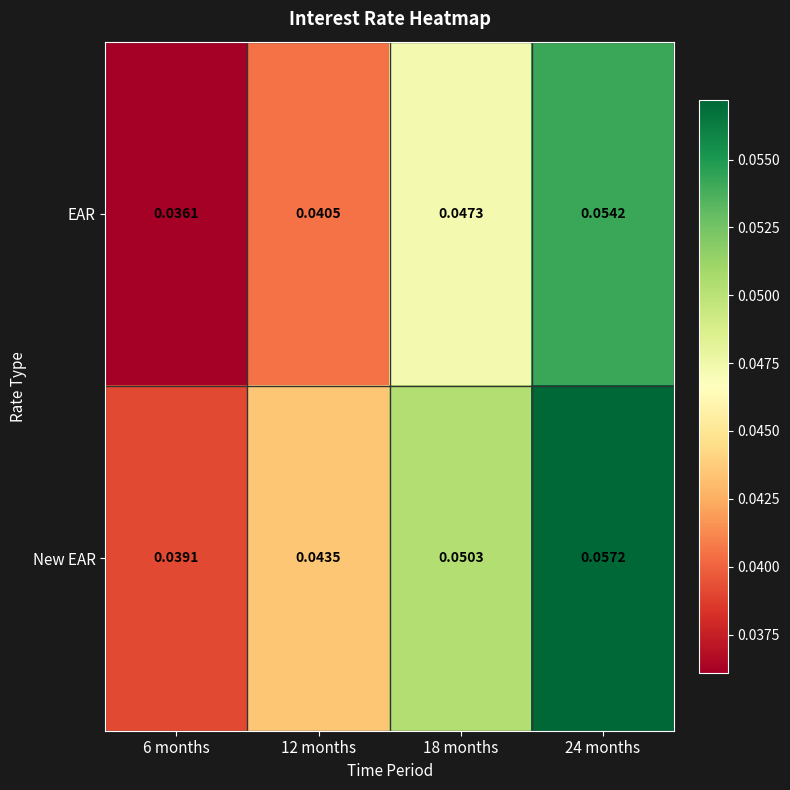

Which series has the largest total across all categories?

New EAR